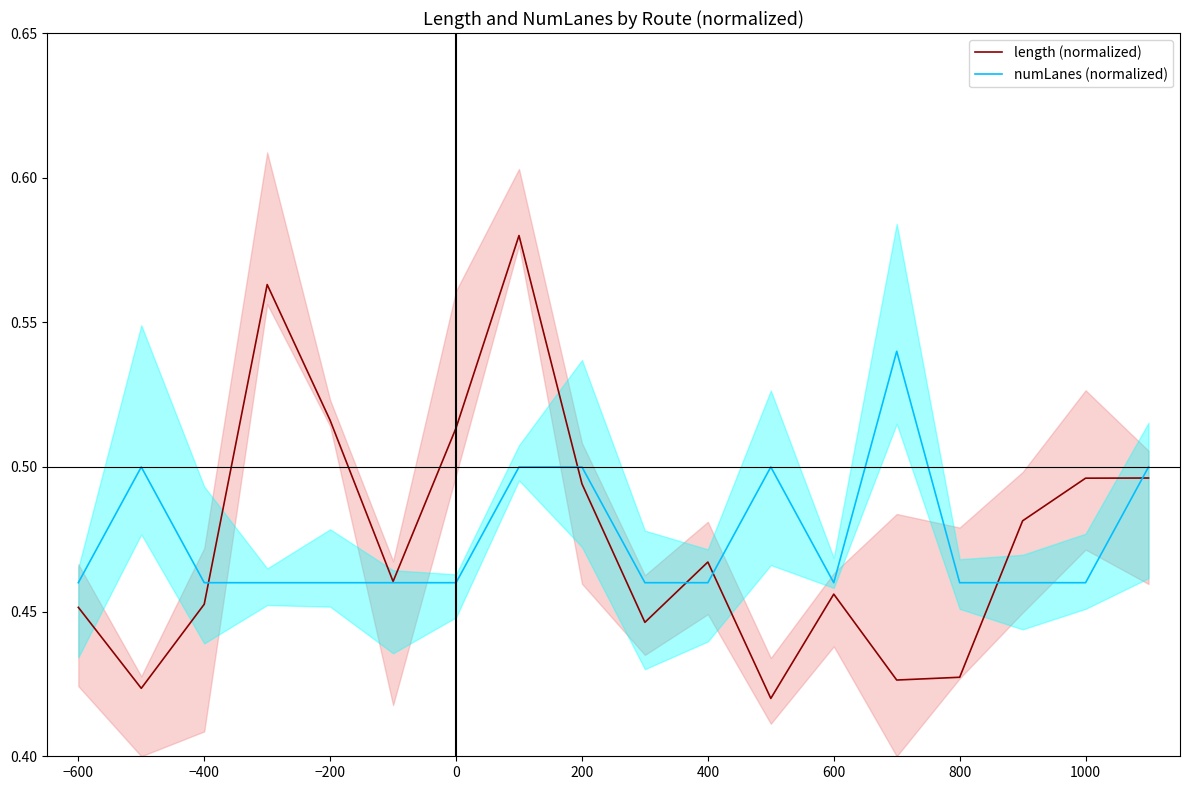

List the series in order of their peak value, highest first.

length (normalized), numLanes (normalized)